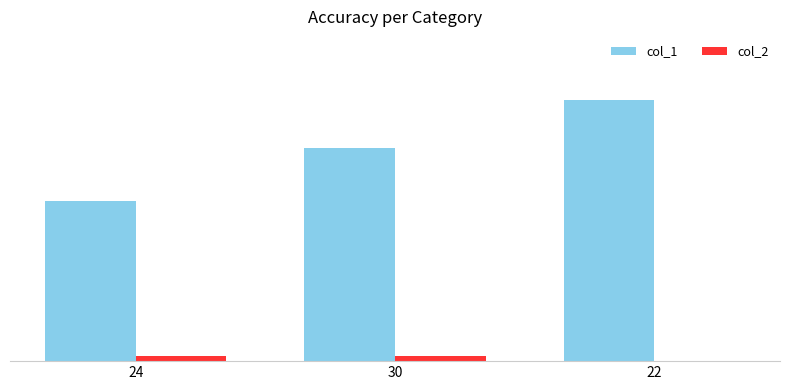

What is the average value of the col_1 series?

40